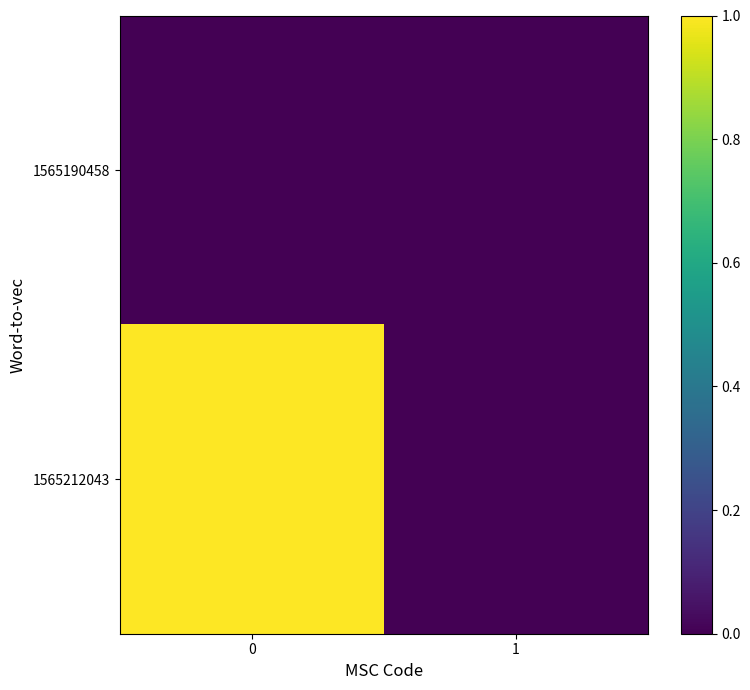

List the series in order of their overall mean, highest first.

1565212043, 1565190458